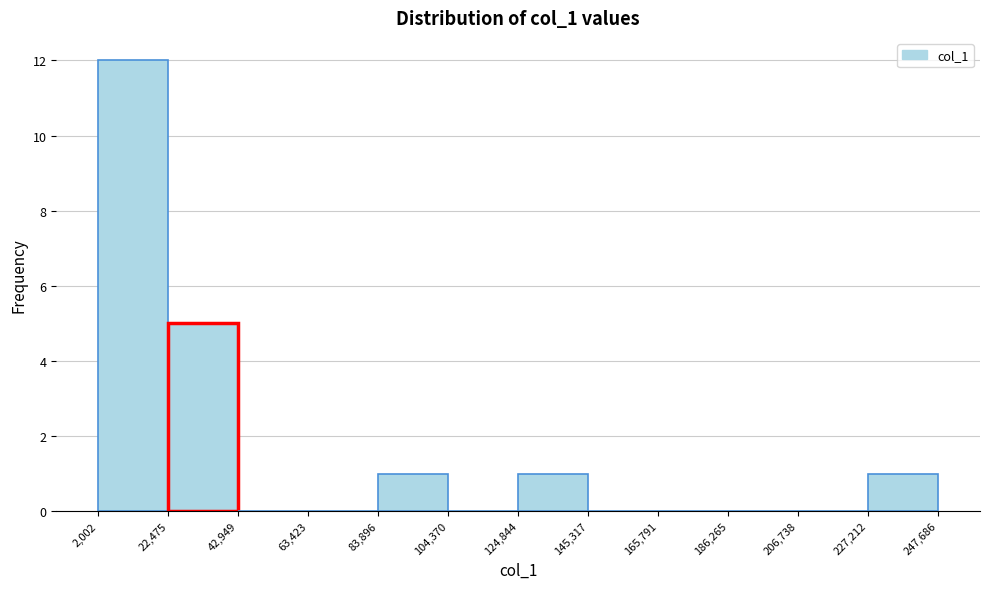

Reading left to right, transcribe this chart: for each bar, give the range it covers on the x-axis and its height. The values are not printed on the chart, so give them approximately, as read against the axis.

2,002 to 22,475: 12
22,475 to 42,949: 5
42,949 to 63,423: 0
63,423 to 83,896: 0
83,896 to 104,370: 1
104,370 to 124,844: 0
124,844 to 145,317: 1
145,317 to 165,791: 0
165,791 to 186,265: 0
186,265 to 206,738: 0
206,738 to 227,212: 0
227,212 to 247,686: 1